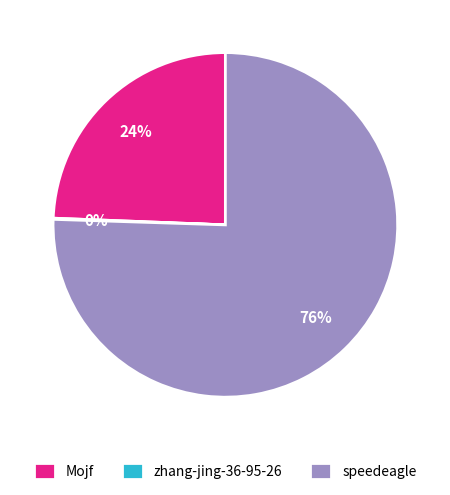

What is the majority slice?

speedeagle